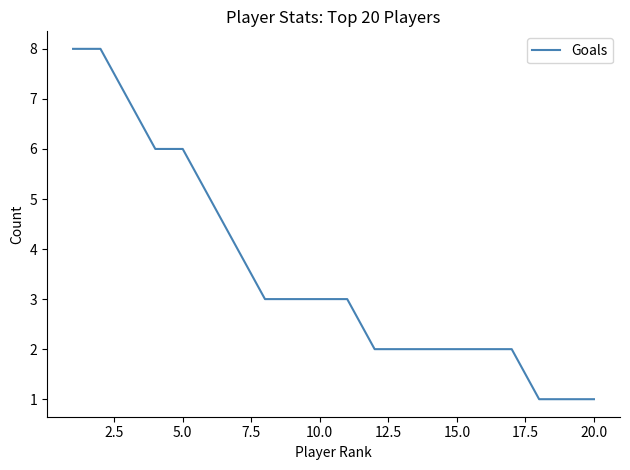

What is the difference between the maximum and minimum values?

7